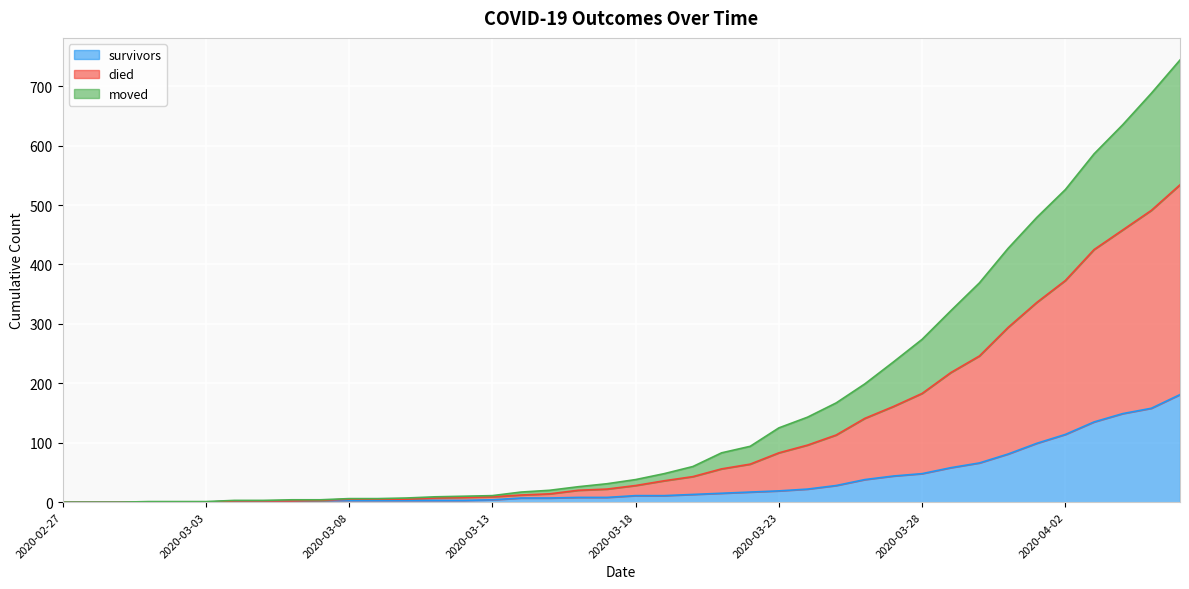

At how many categories does at least one series exceed 684?

2